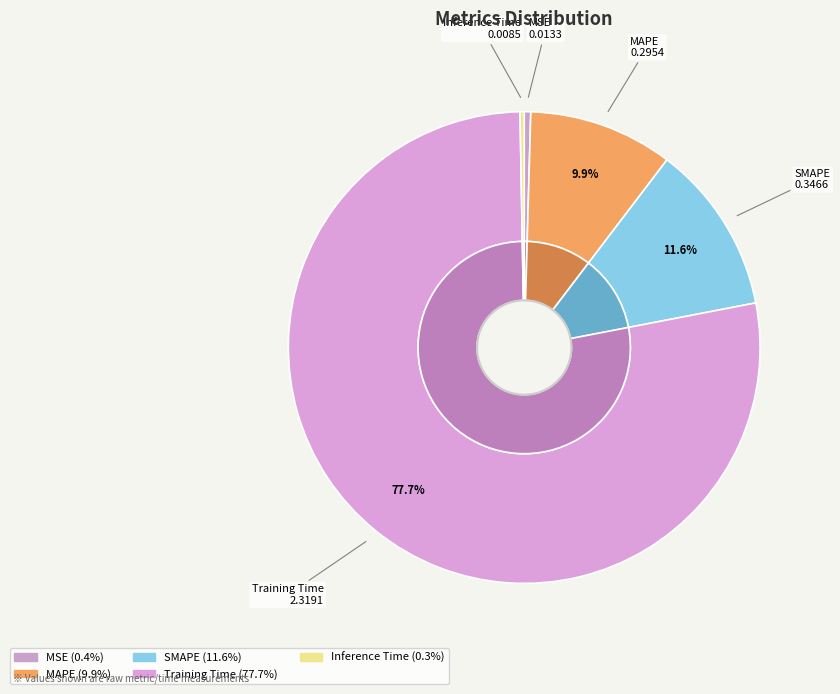

What is the majority slice?

Training Time